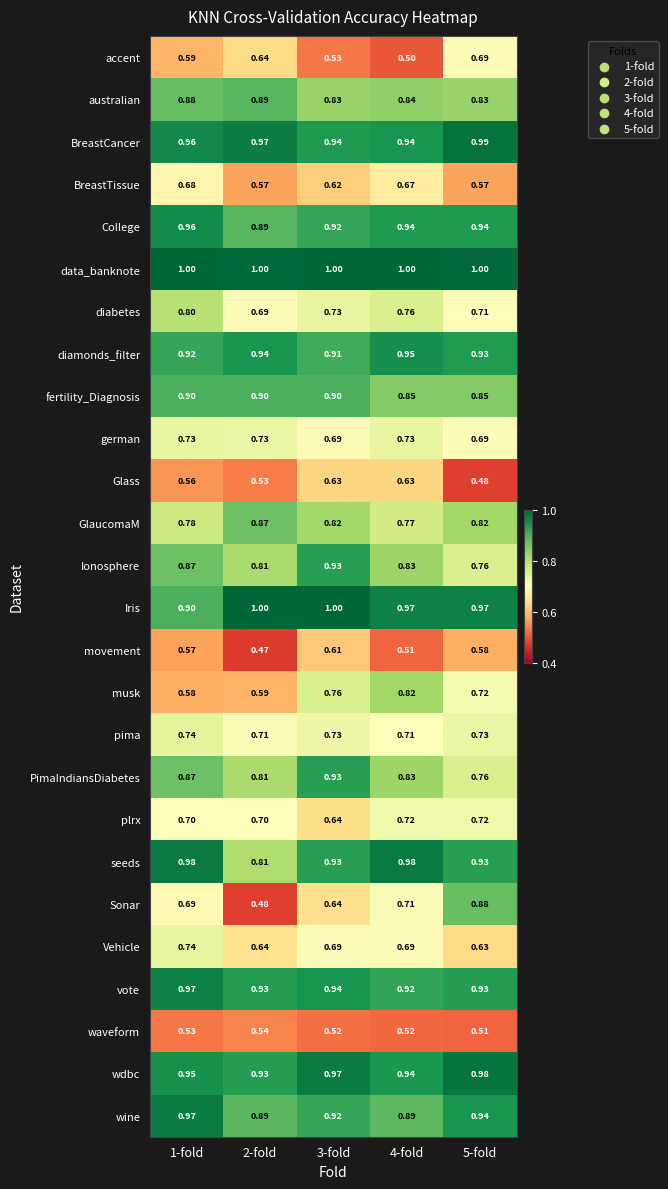

What is the spread (max minus min) of values at 4-fold?

0.5